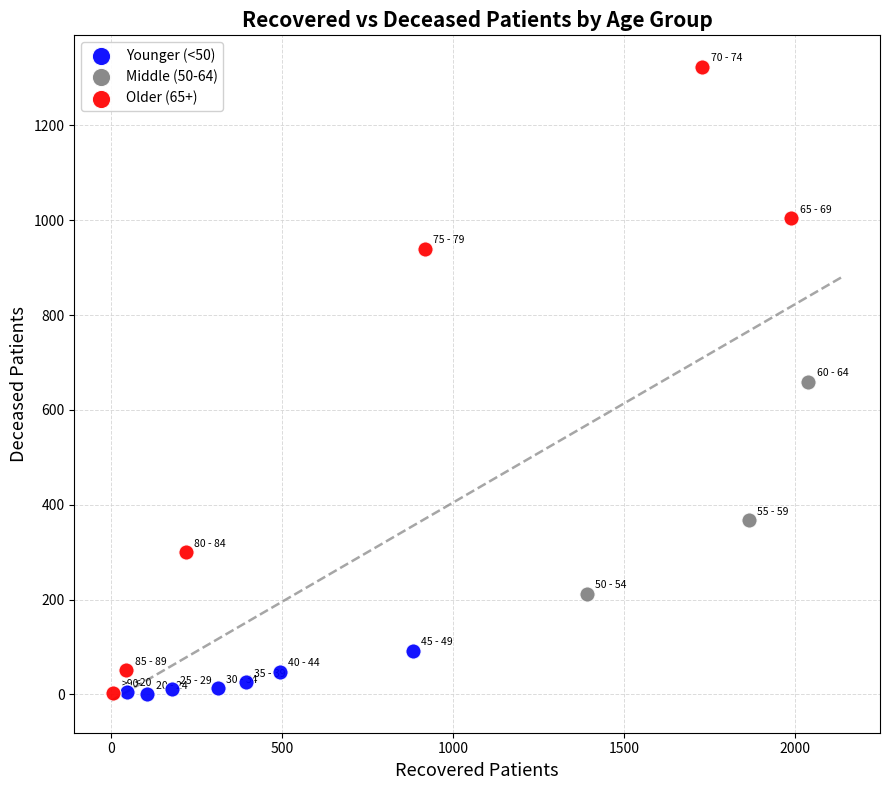

Which series has the widest spread of Y values?

Older (65+)